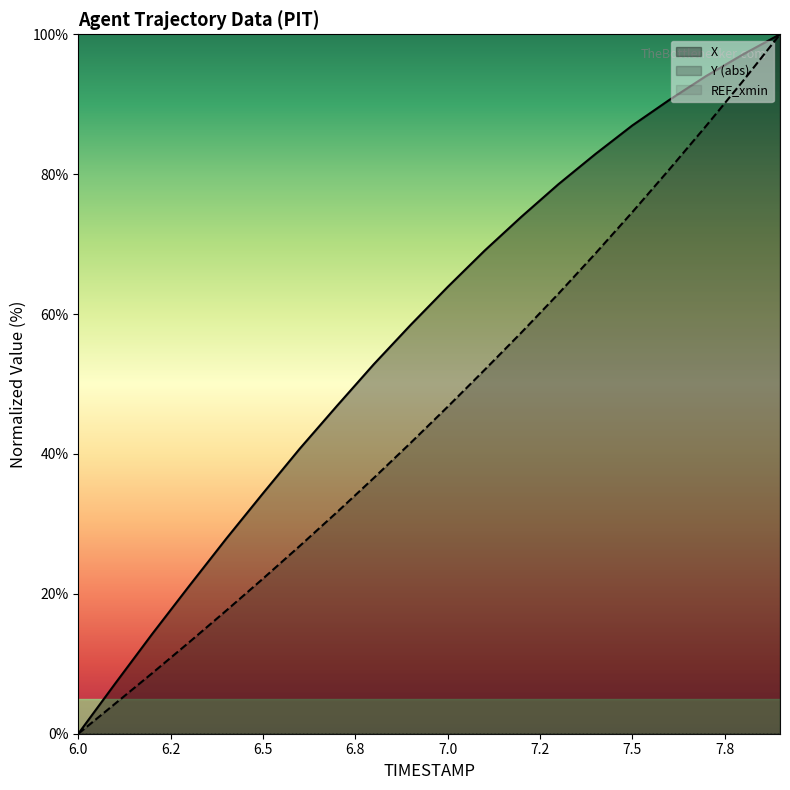

How many data points in Y are less than 46?

10